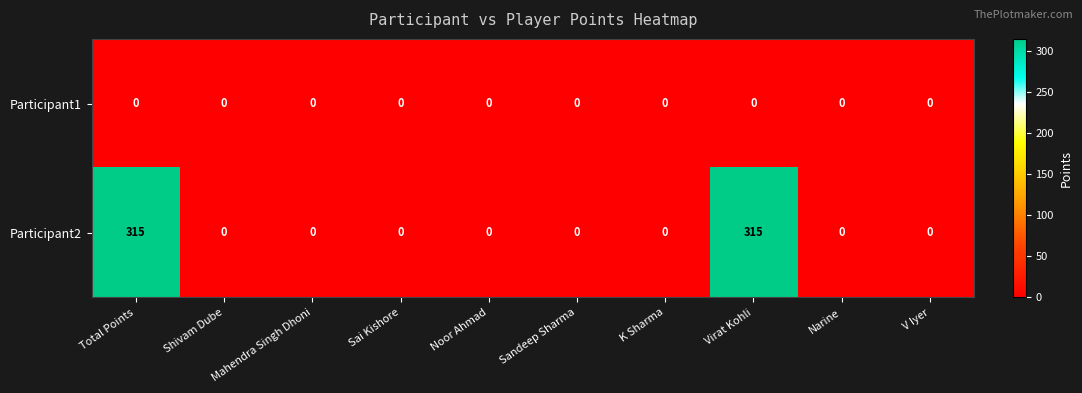

True or false: Participant2 has a value of 315 at Virat Kohli.

True